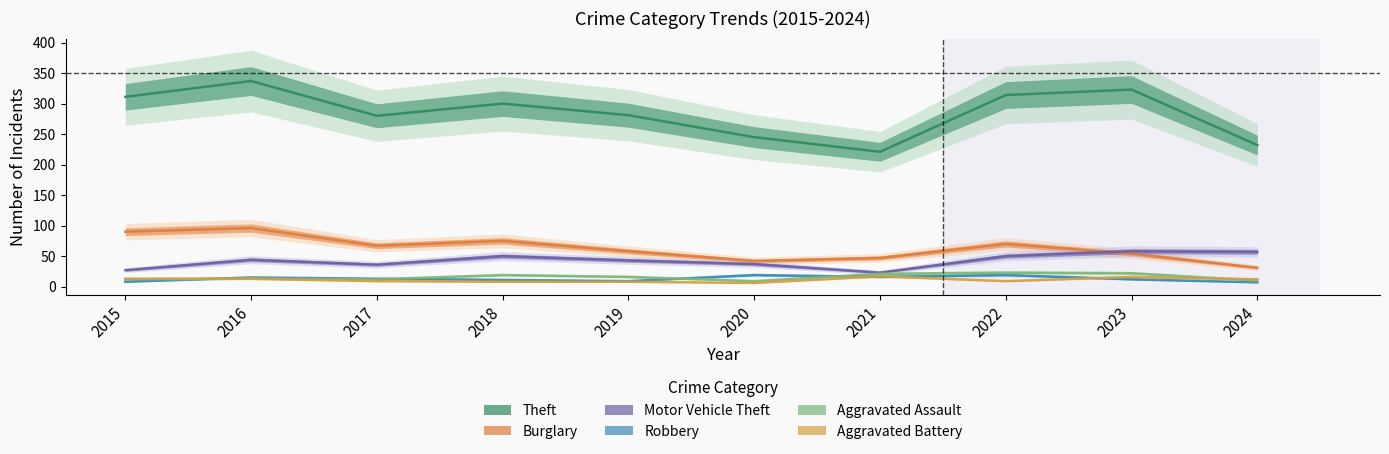

Does the chart display data point markers on the line(s)?

No